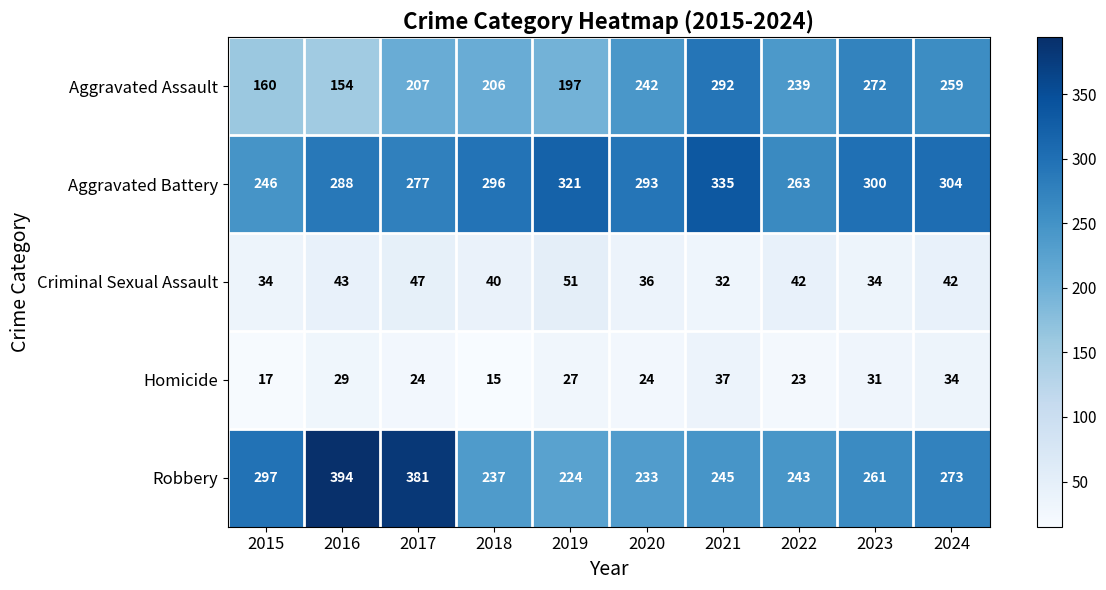

Rank the series at 2022 from lowest to highest value.

Homicide, Criminal Sexual Assault, Aggravated Assault, Robbery, Aggravated Battery